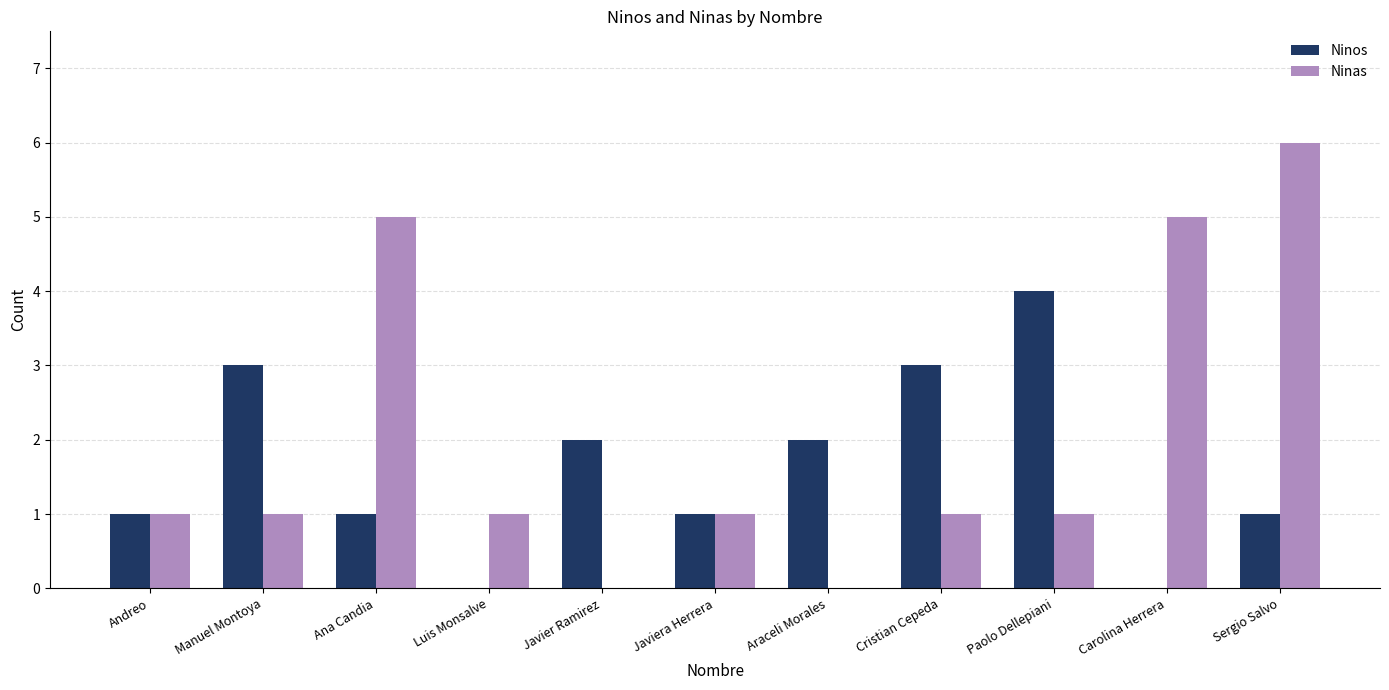

Is it true that Ninos equals -2 at Luis Monsalve?

False